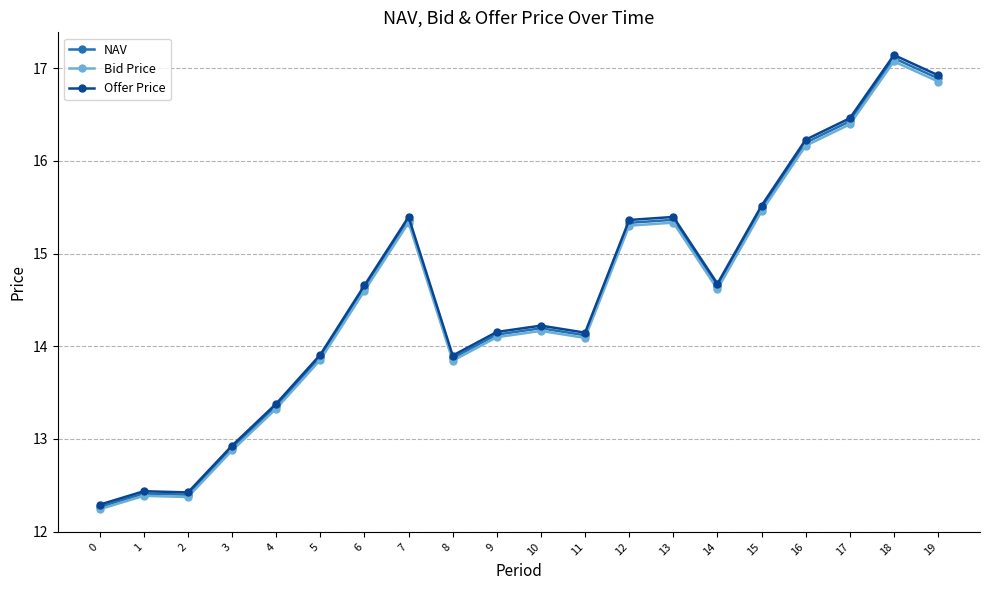

What are all the series names shown in the legend?

NAV, Bid Price, Offer Price